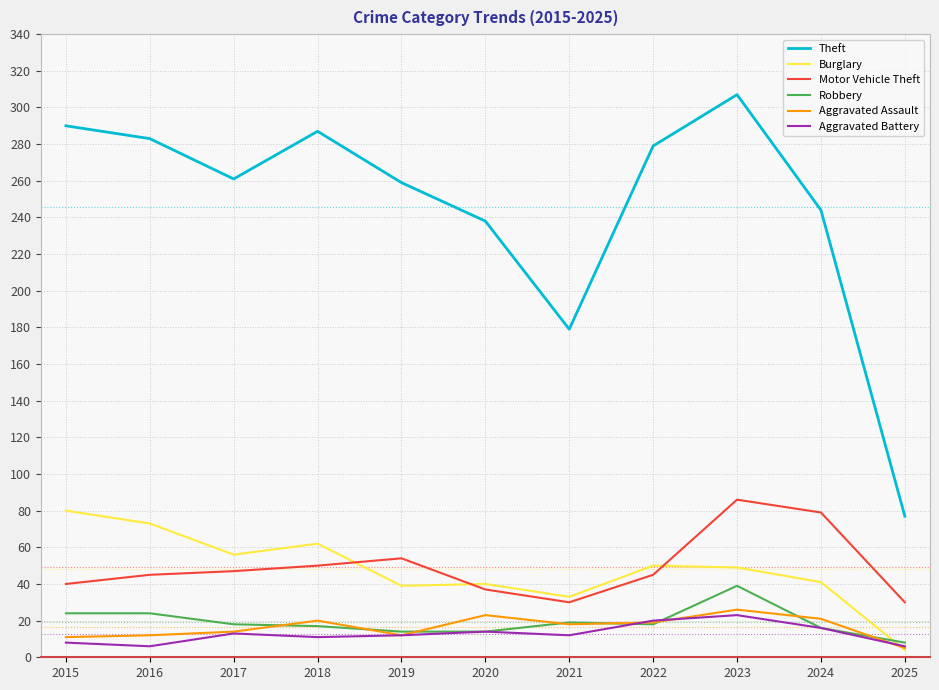

What is the sum of the Motor Vehicle Theft values at 2016 and 2024?

124